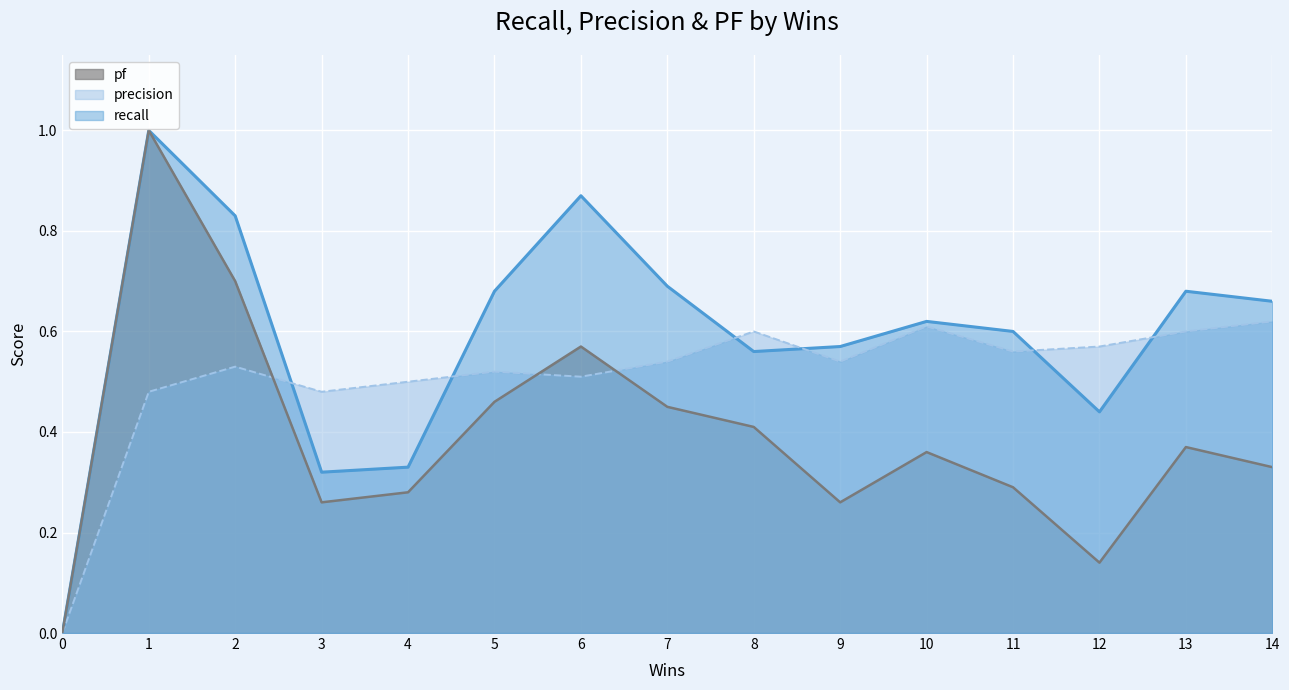

Where do pf and precision first cross each other?

2 and 3